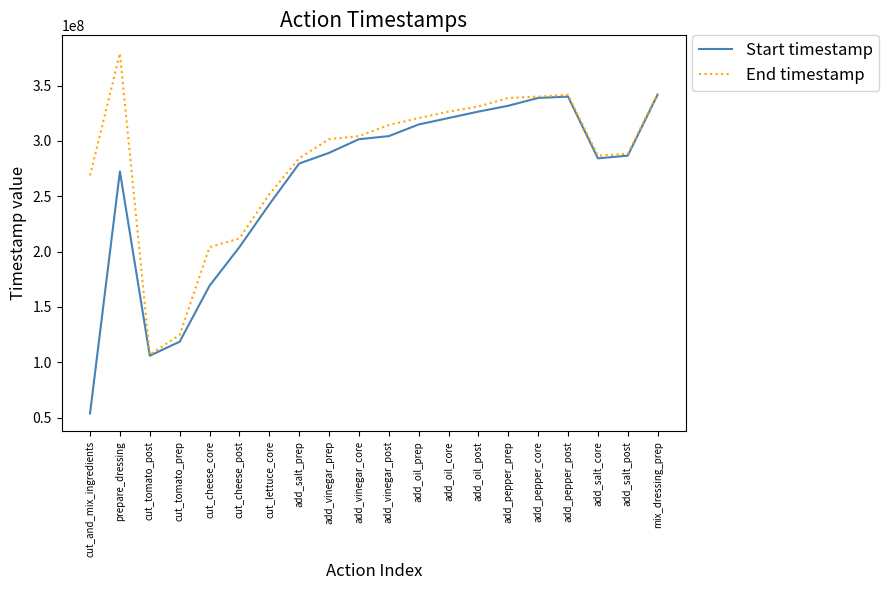

How many distinct data groups are displayed?

2